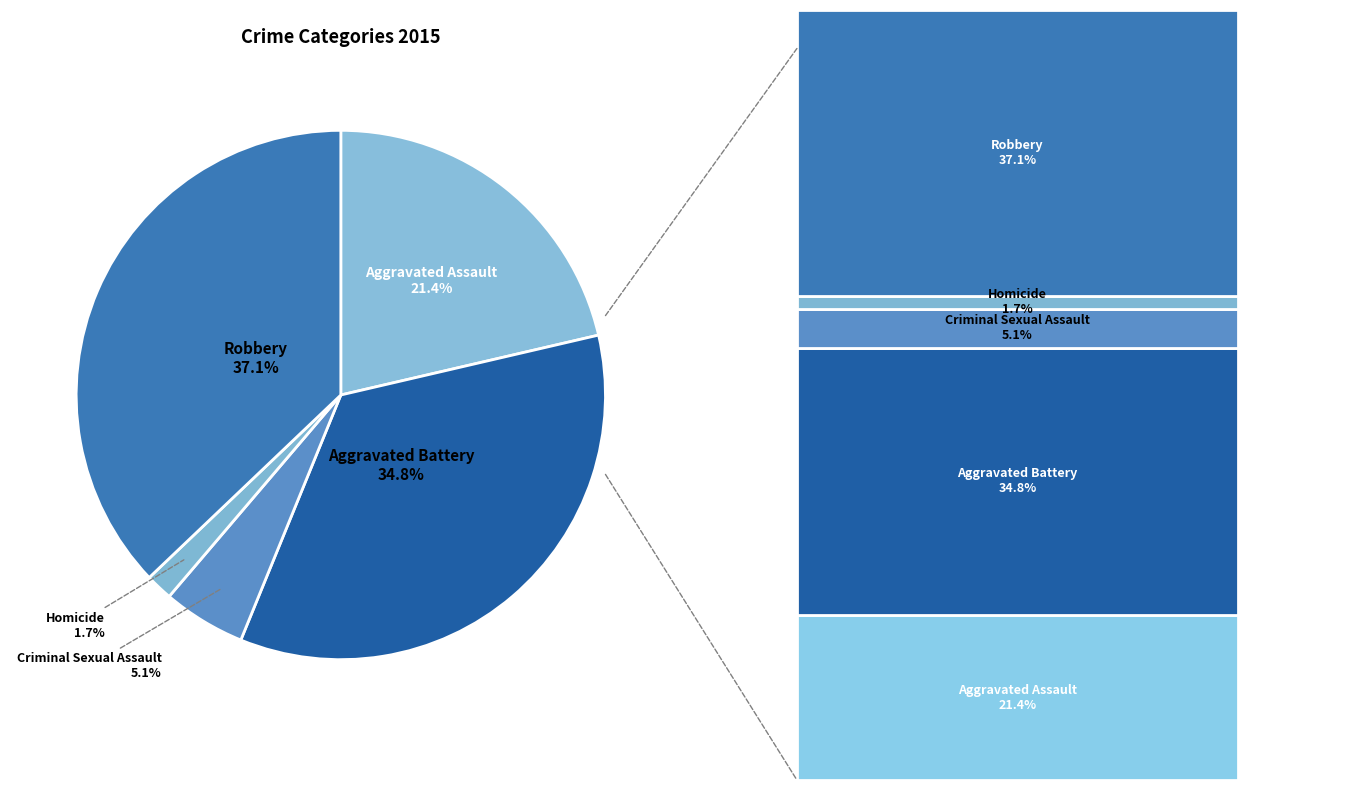

Is there any slice that represents more than half of the pie?

No